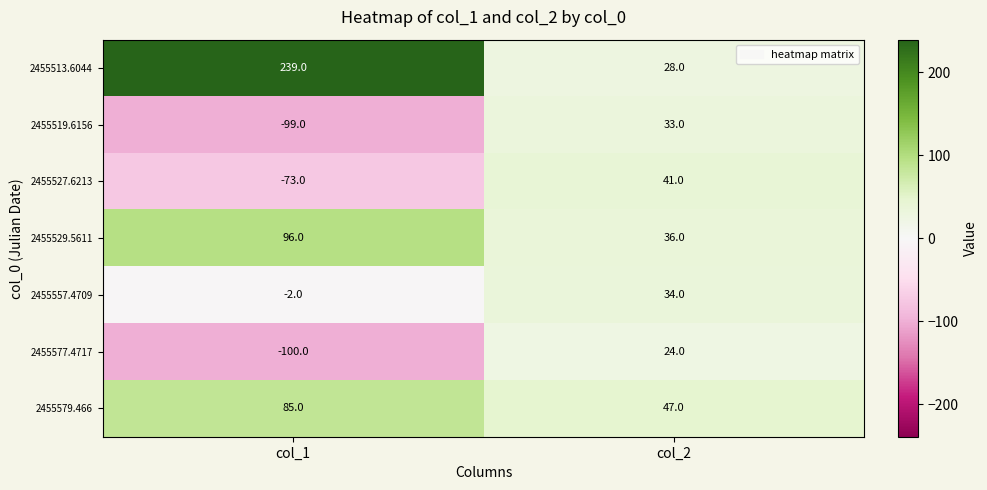

Which series has the widest spread of values?

2455513.6044